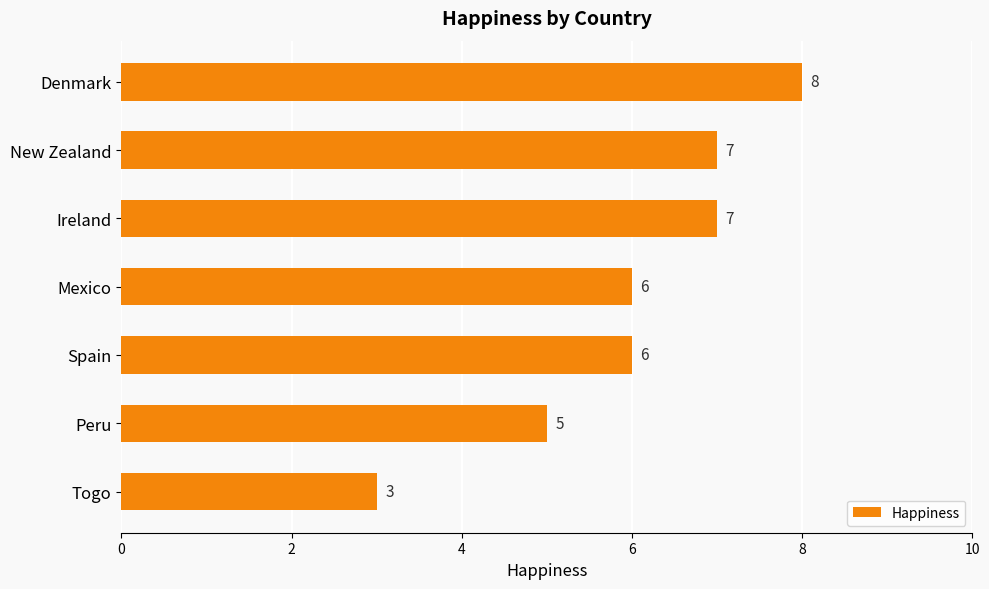

What is the ratio of the value at Peru to the value at New Zealand?

0.7